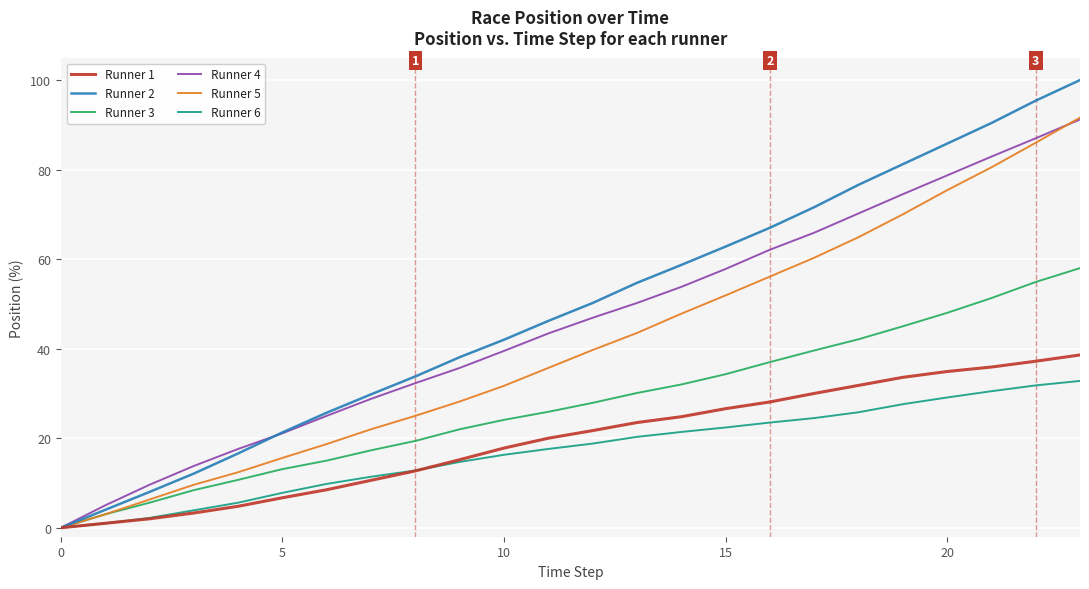

Which series has the widest spread of values?

Runner 2